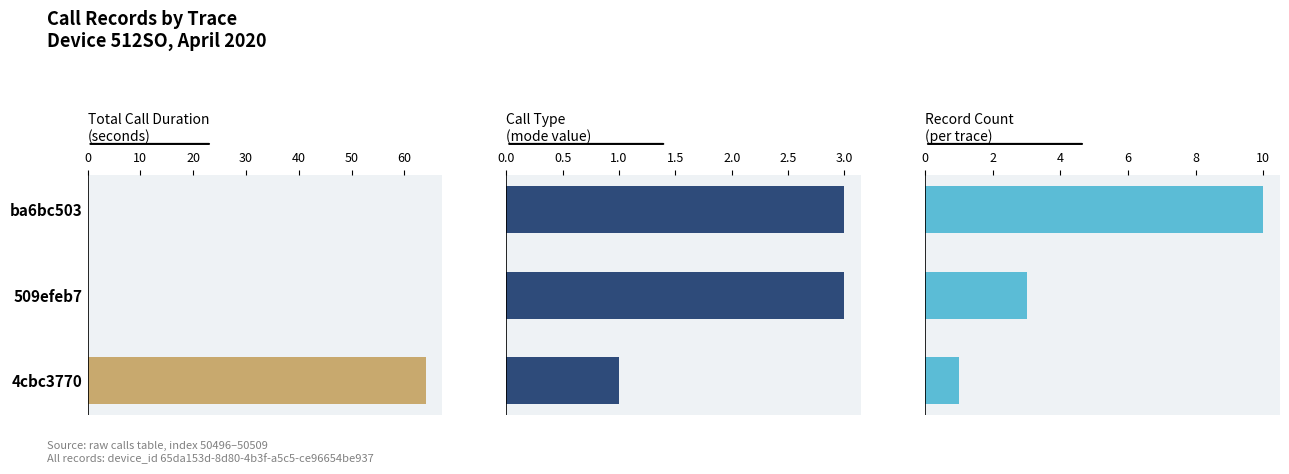

Between 509efeb7 and ba6bc503, which is larger?

509efeb7